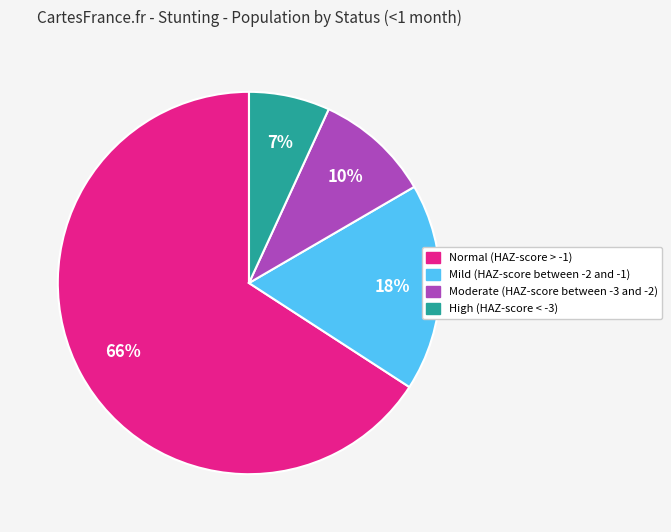

Does High (HAZ-score < -3) account for over 50% of the chart?

No